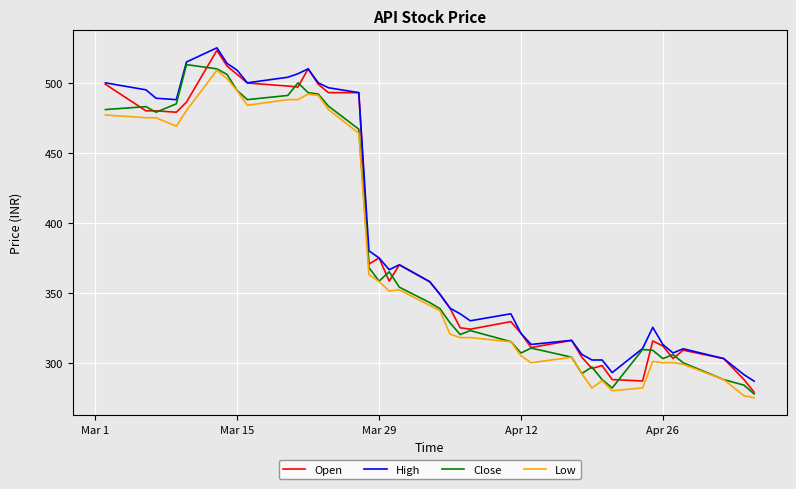

Which series has the largest range (max minus min)?

Open